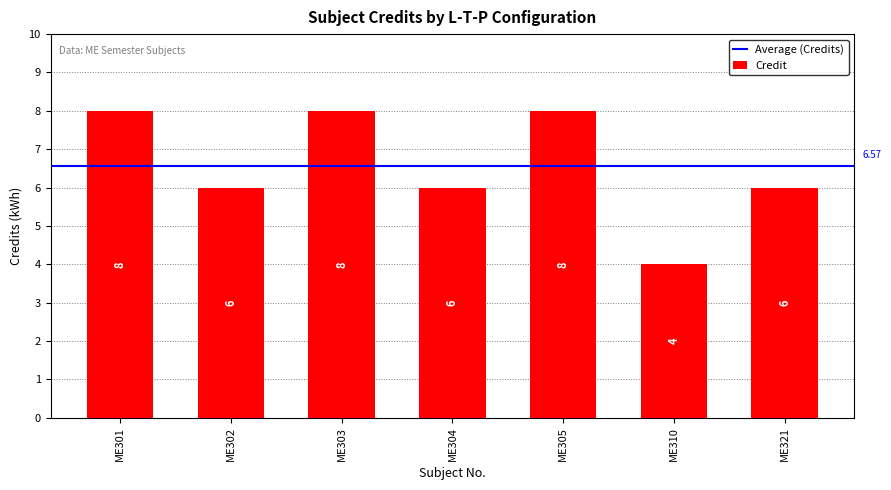

Count the values in the range 6 to 8.

6